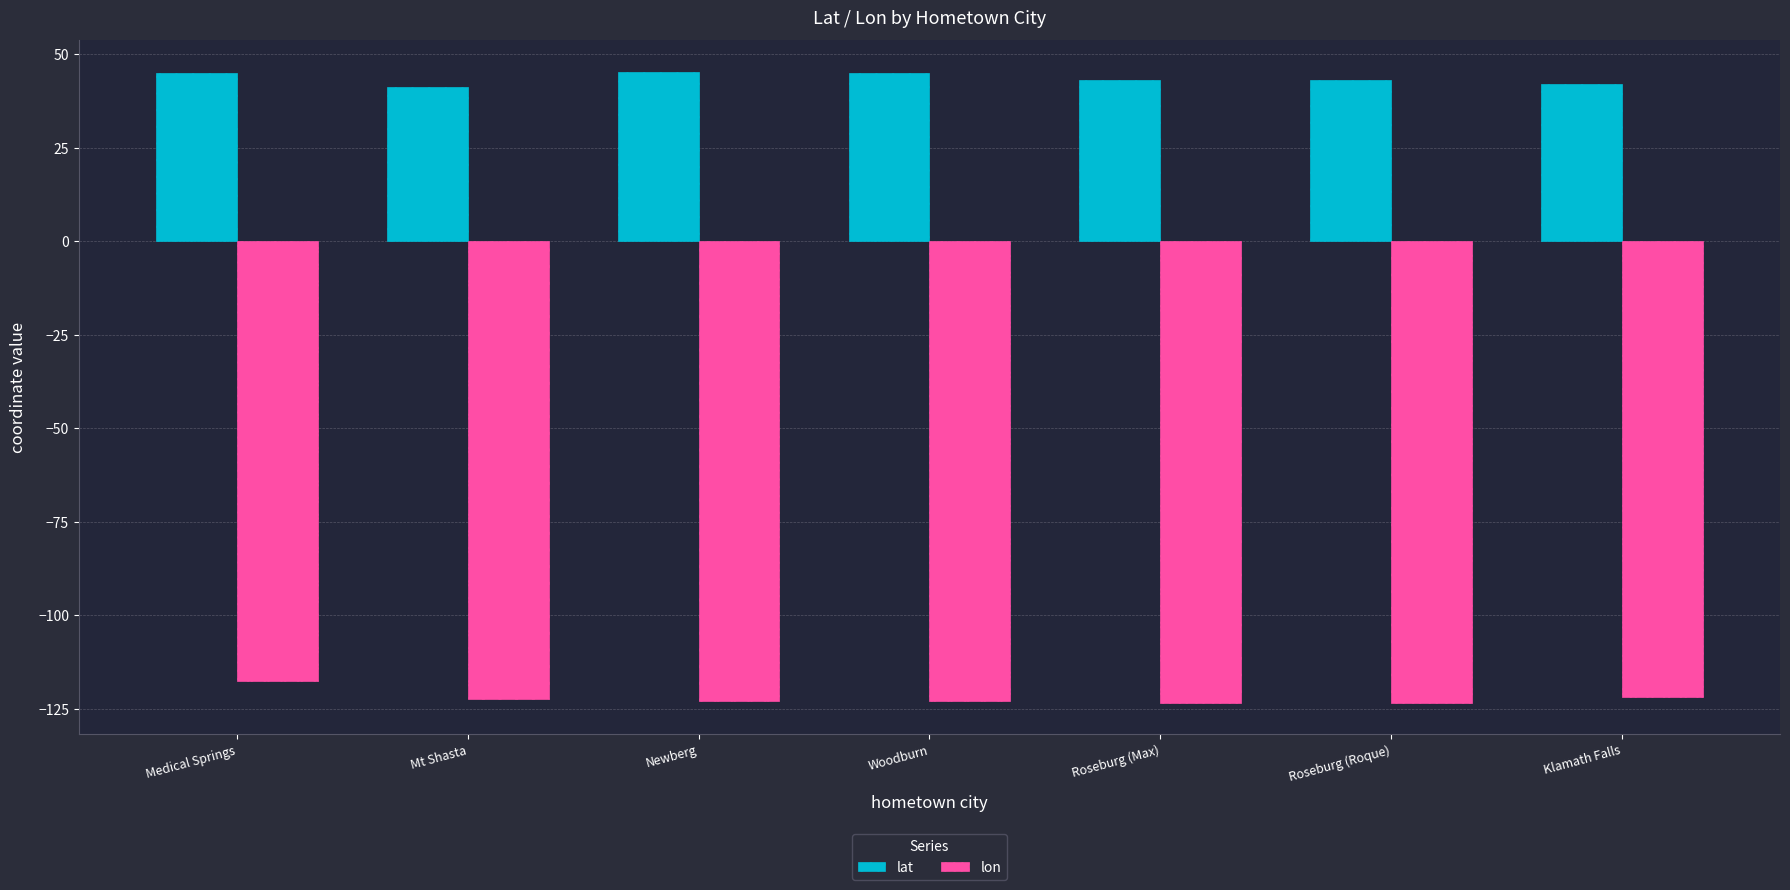

Is it true that lon equals -188.3 at Mt Shasta?

False